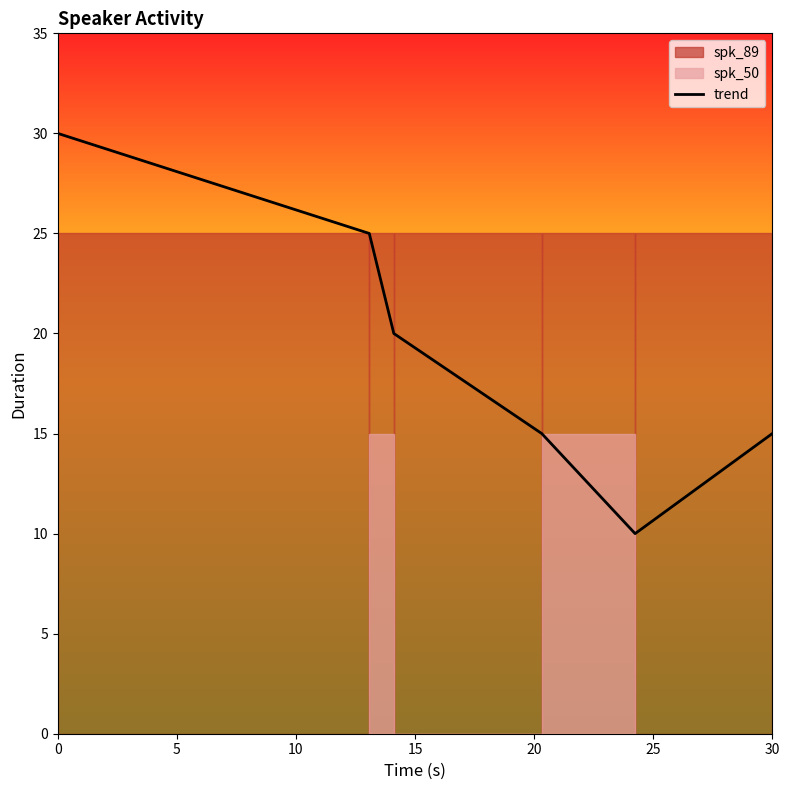

How many lines are shown in the chart?

1